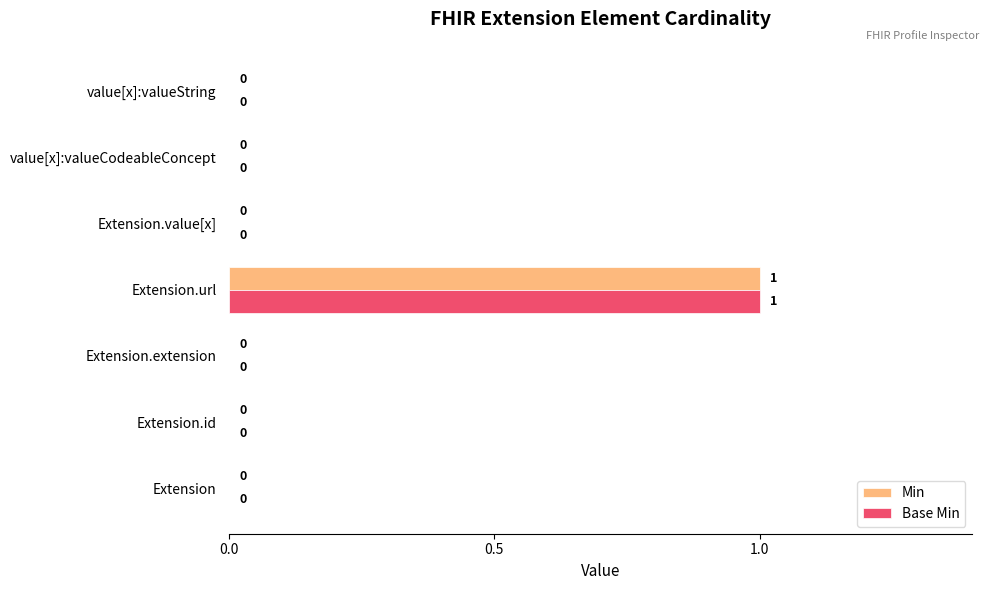

At which category is the sum across all series the highest?

Extension.url